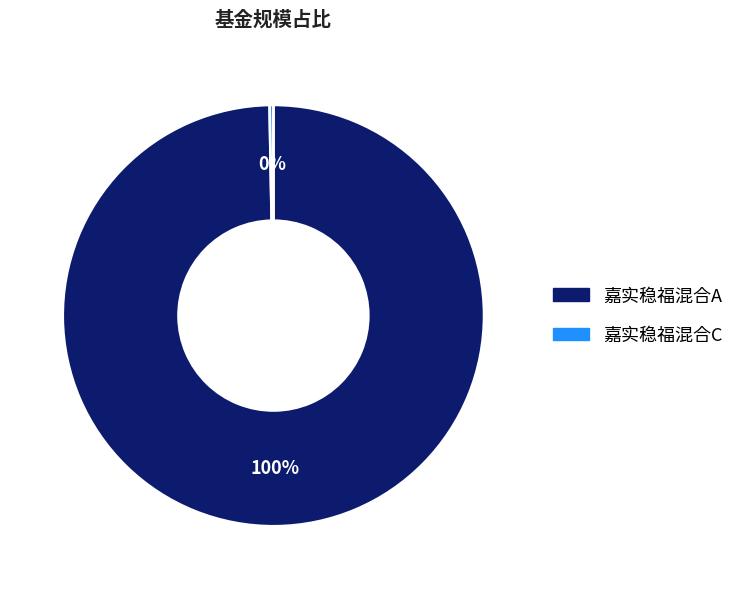

How many segments does this pie chart have?

2